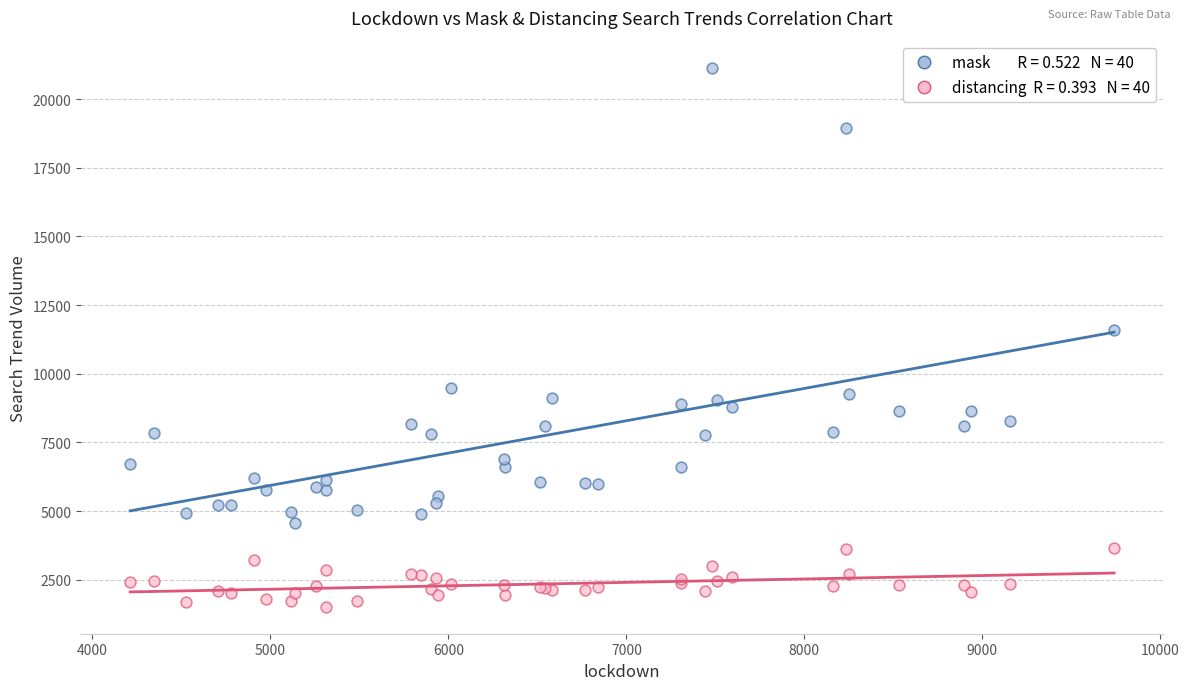

Across all series, what Y value is closest to 11332?

11598